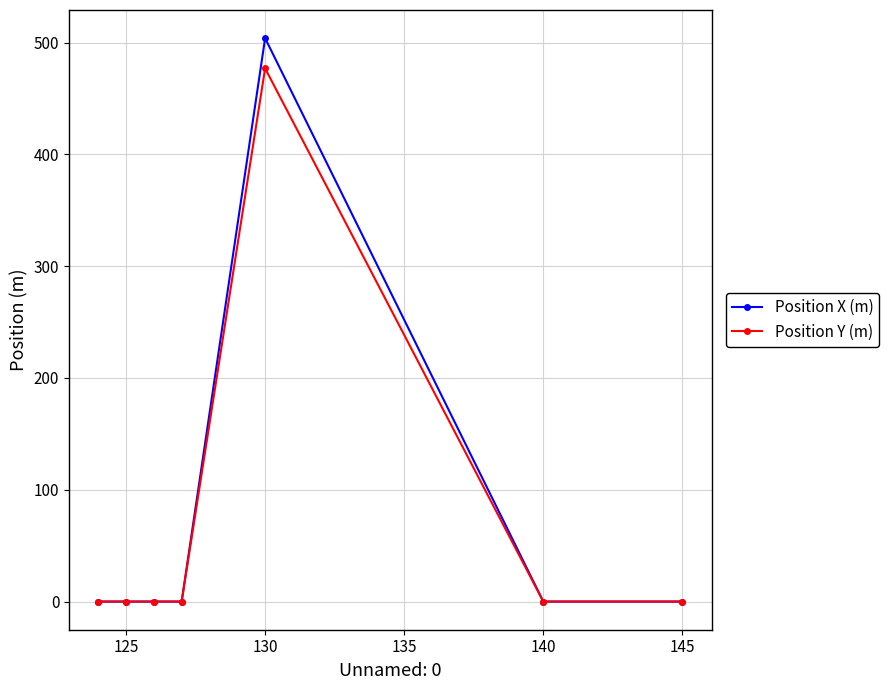

Reading right to left, transcribe all the data shown in this chart.

Position X (m): 0	0	504	0	0	0	0
Position Y (m): 0	0	477	0	0	0	0